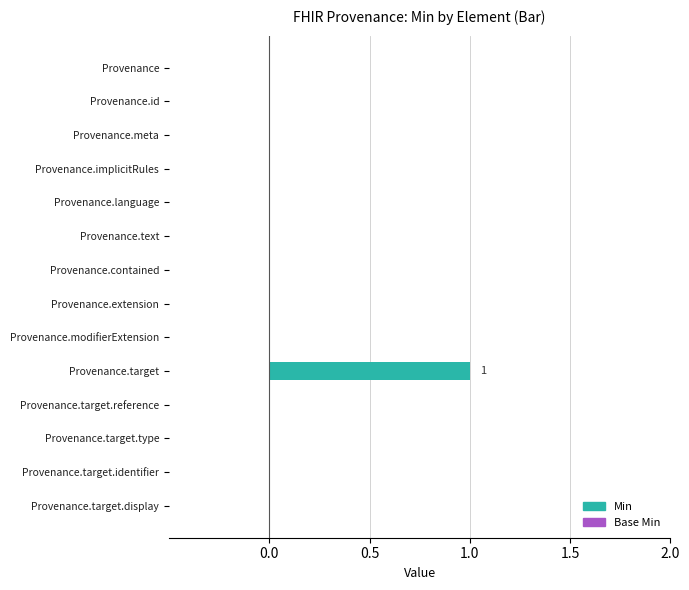

How many values are between 0 and 1?

14